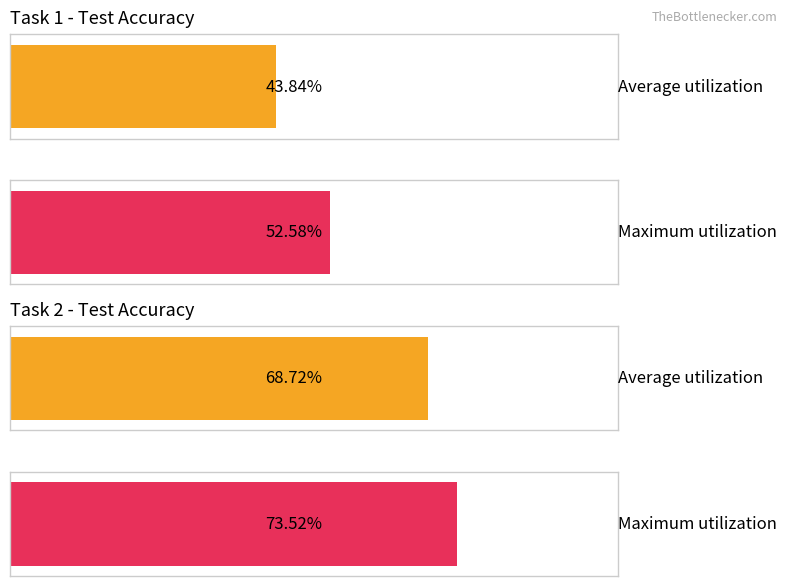

Which category has the highest value across all series?

Task 2